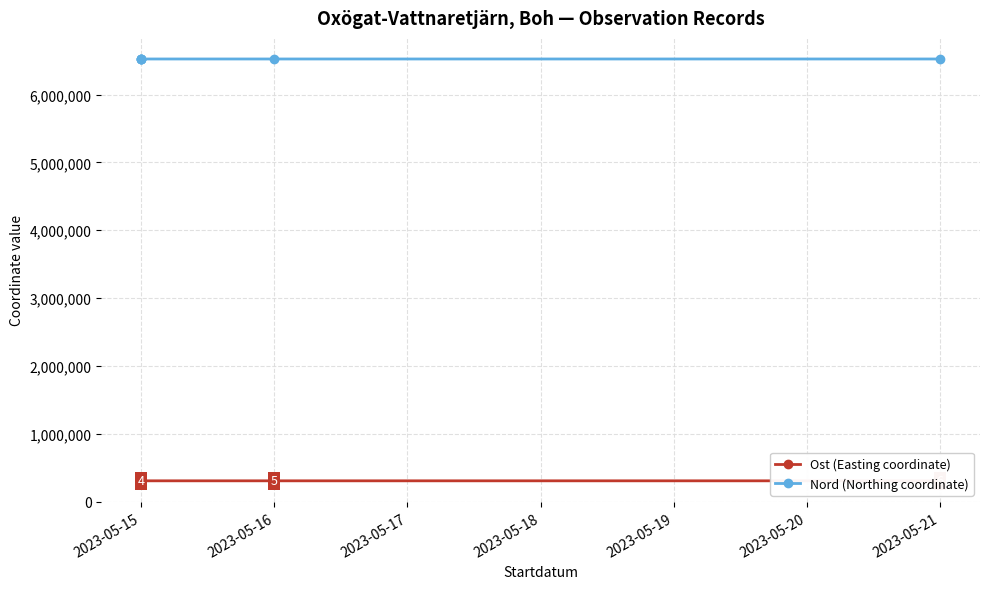

What is the difference between the Ost (Easting coordinate) values at 2023-05-21 and 2023-05-15?

43.0